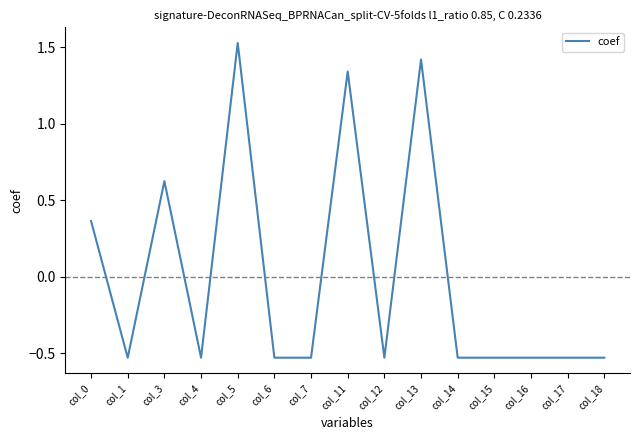

At which label does the data first exceed 0?

col_0